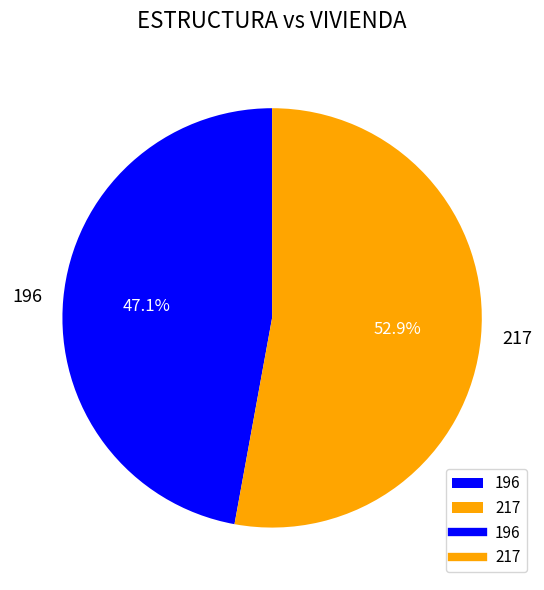

What is the smallest slice in the pie chart?

196